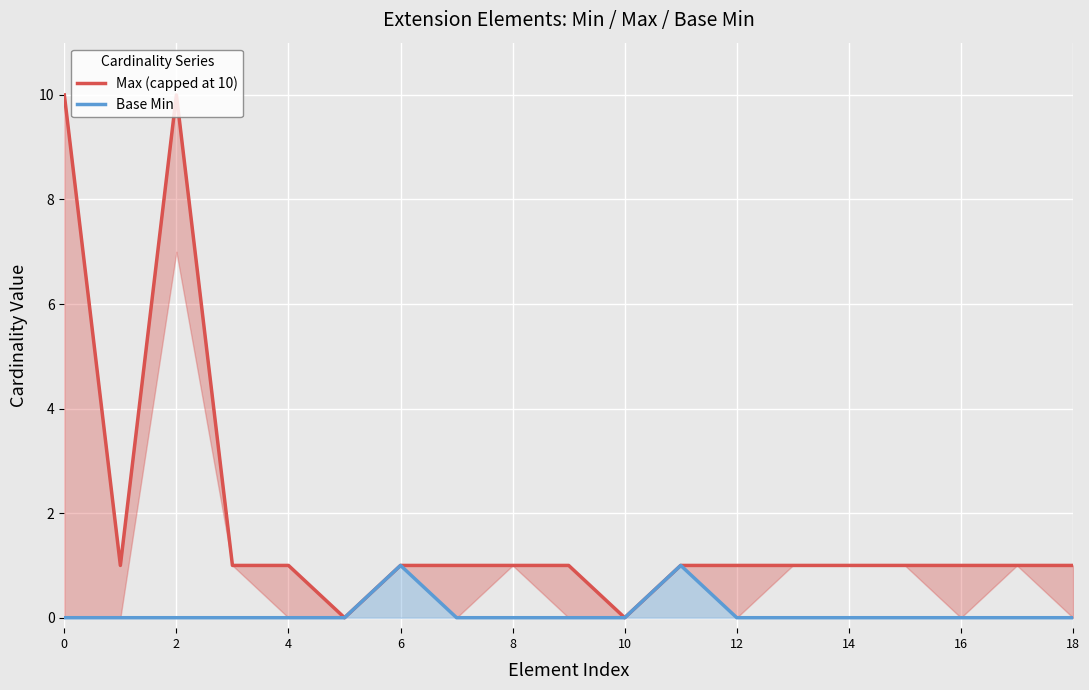

Reading left to right, transcribe all the data shown in this chart.

Max (capped at 10): 10	1	10	1	1	0	1	1	1	1	0	1	1	1	1	1	1	1	1
Base Min: 0	0	0	0	0	0	1	0	0	0	0	1	0	0	0	0	0	0	0